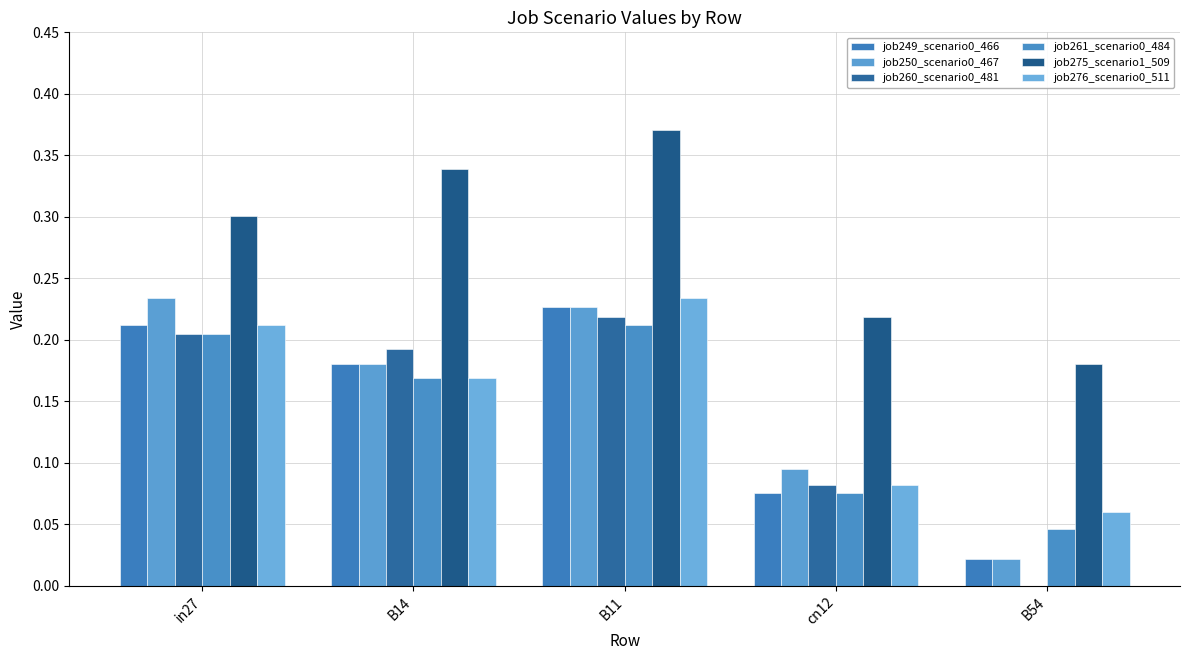

Between B11 and cn12, which series saw the biggest shift?

job276_scenario0_511